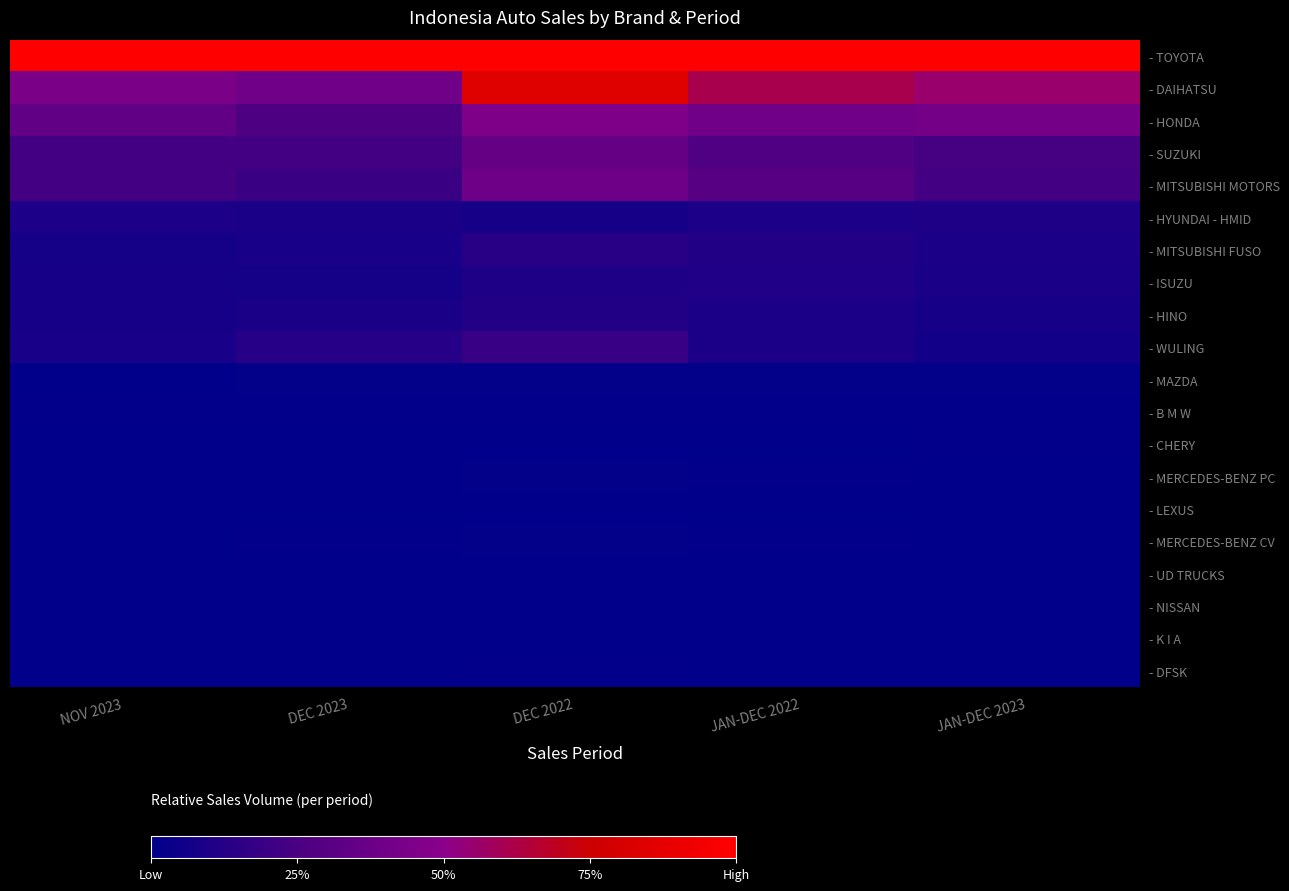

Between DEC 2022 and DEC 2023, which is larger?

DEC 2022